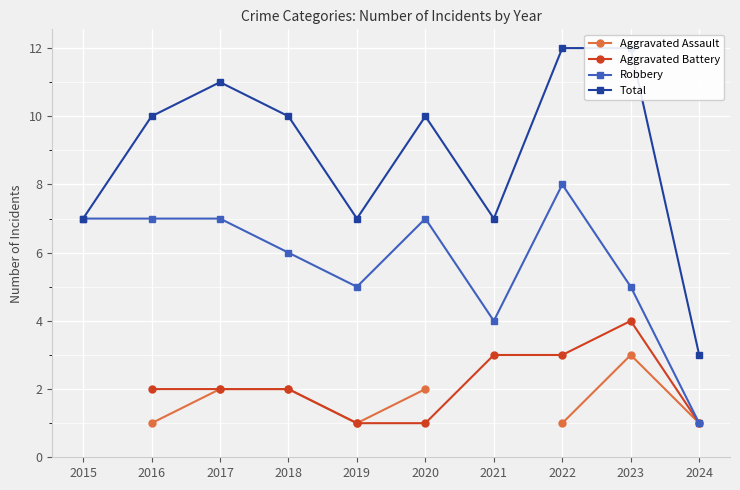

True or false: Total and Robbery intersect in this chart.

False